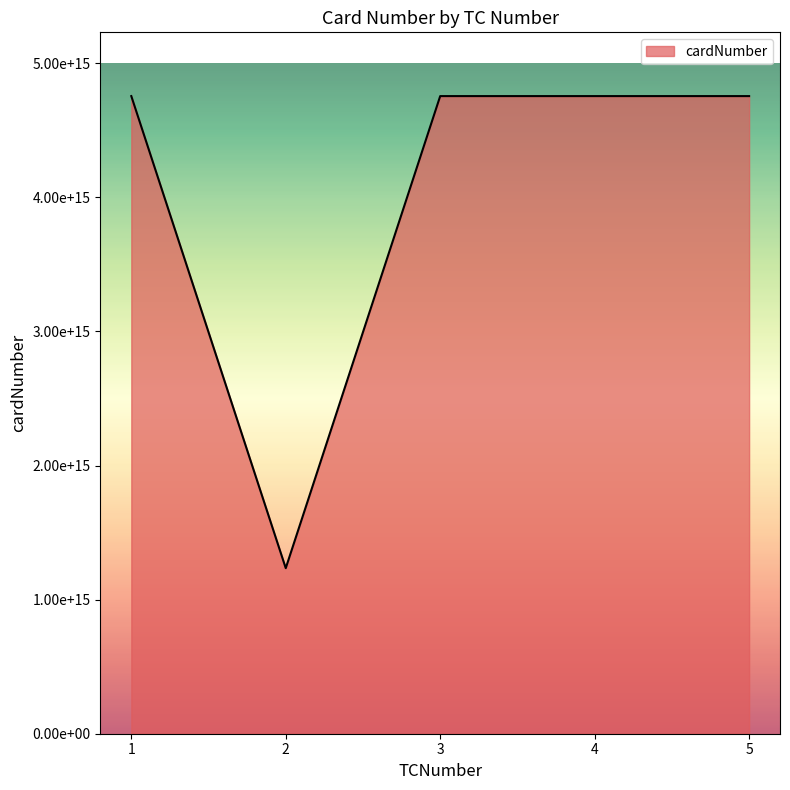

Is this an area chart (filled region under the line)?

Yes